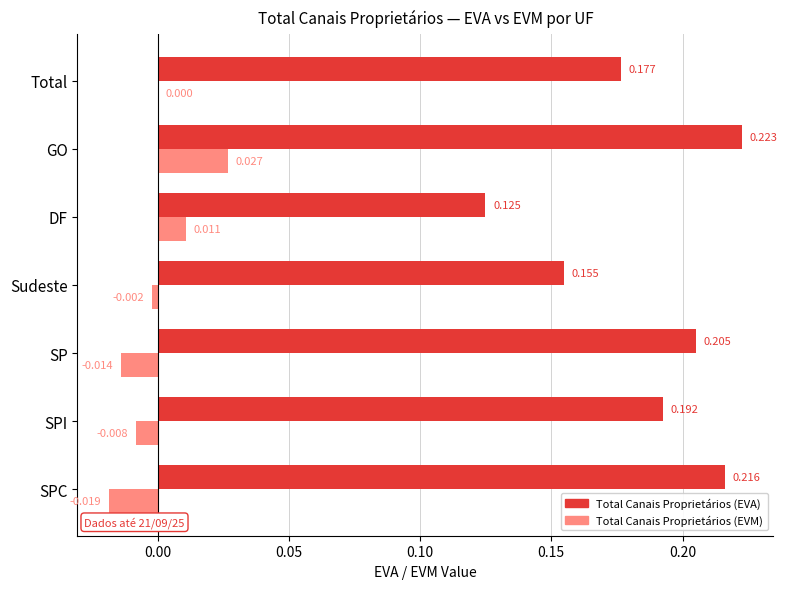

Between SPC and DF, which series saw the biggest shift?

Total Canais Proprietários (EVA)